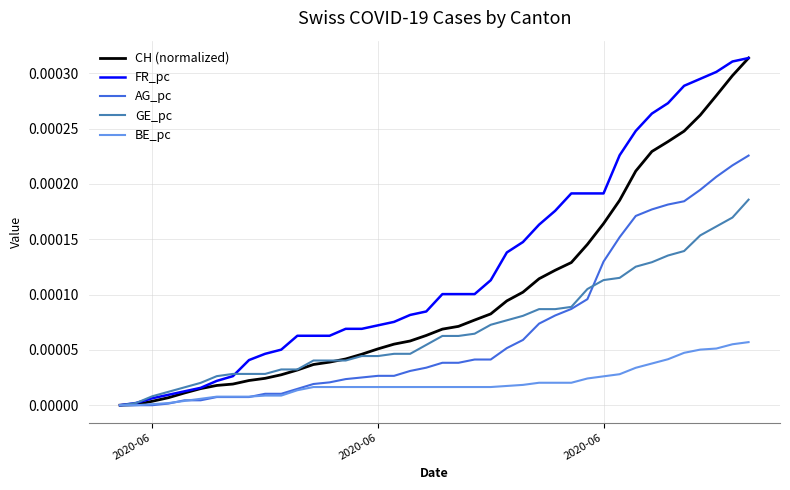

Which series has the largest total across all categories?

FR_pc